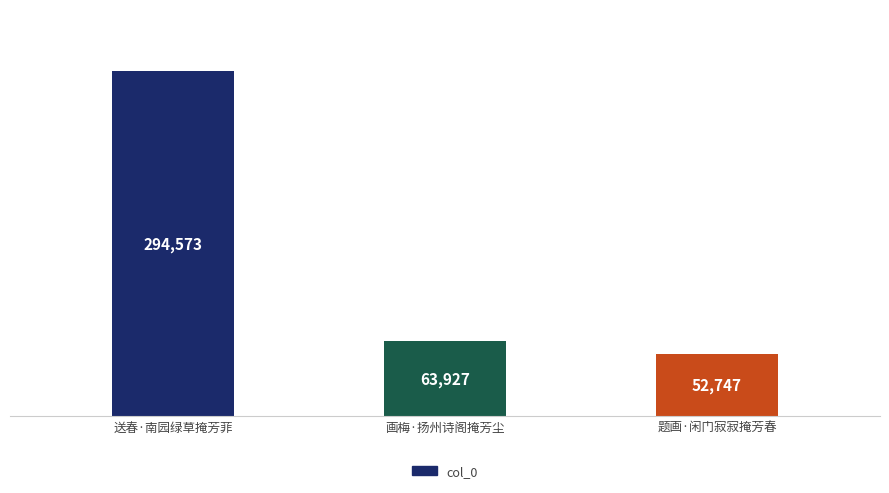

Between 送春·南园绿草掩芳菲 and 题画·闲门寂寂掩芳春, which is larger?

送春·南园绿草掩芳菲